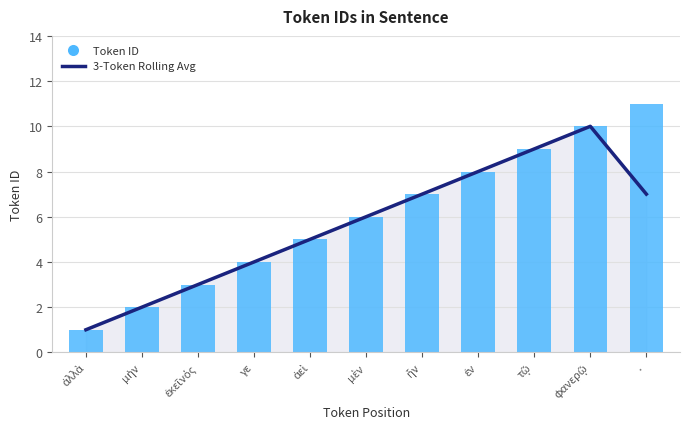

What position from the left is ἦν?

7